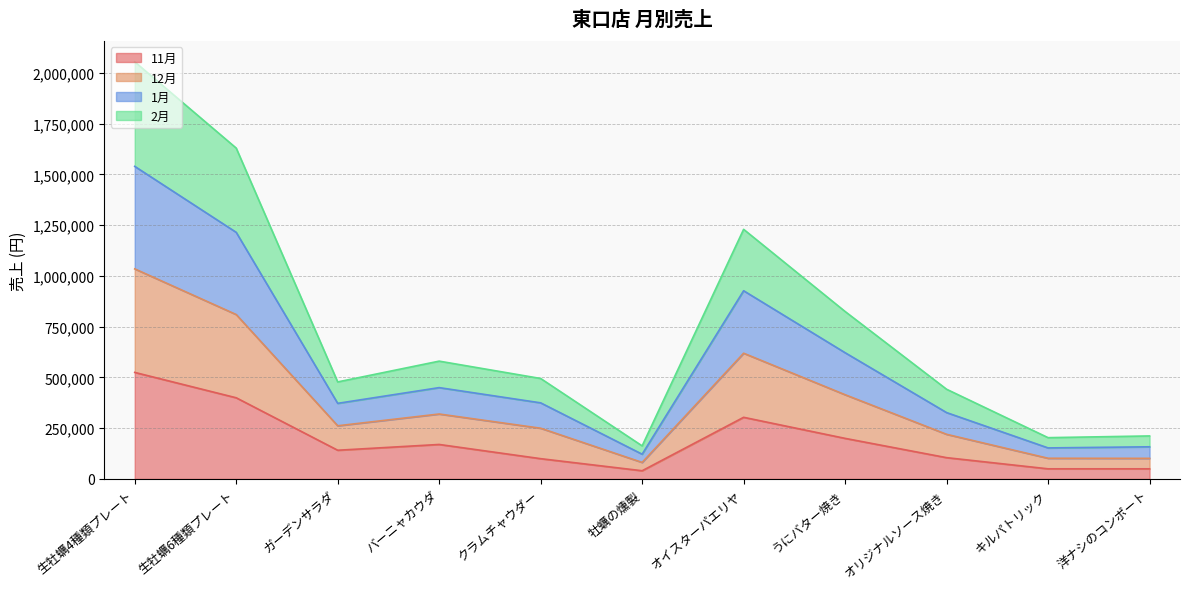

What is the total value across all series at オリジナルソース焼き?

442000